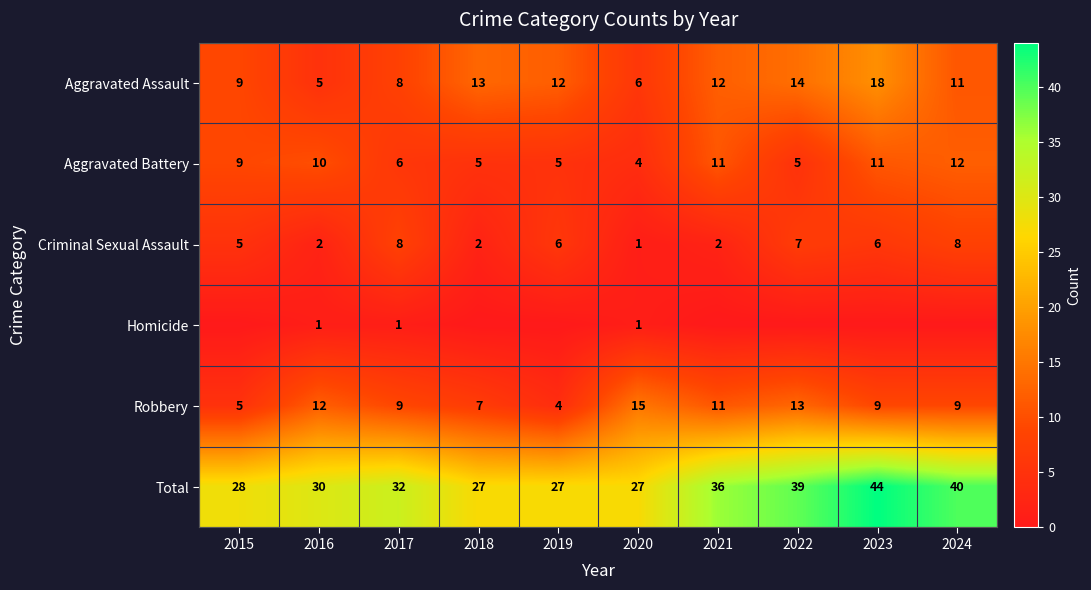

Is it true that Total equals 30 at 2016?

True